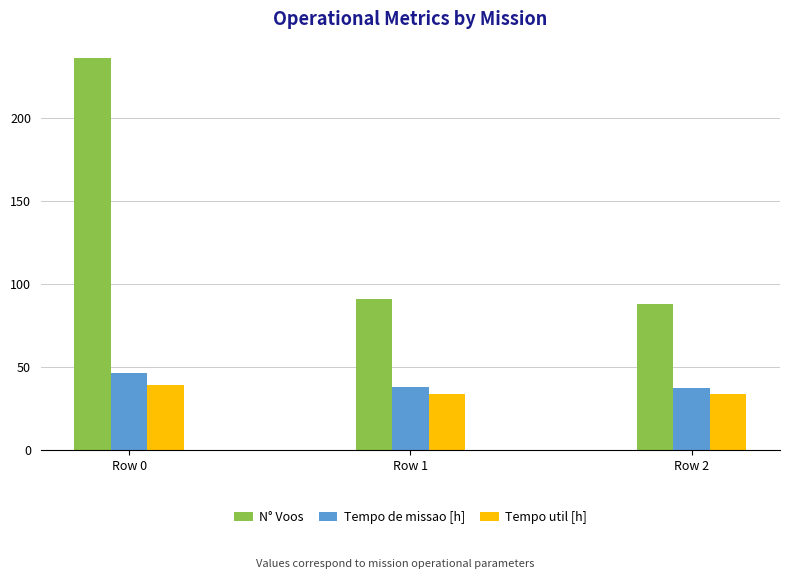

At how many categories does at least one series exceed 71?

3